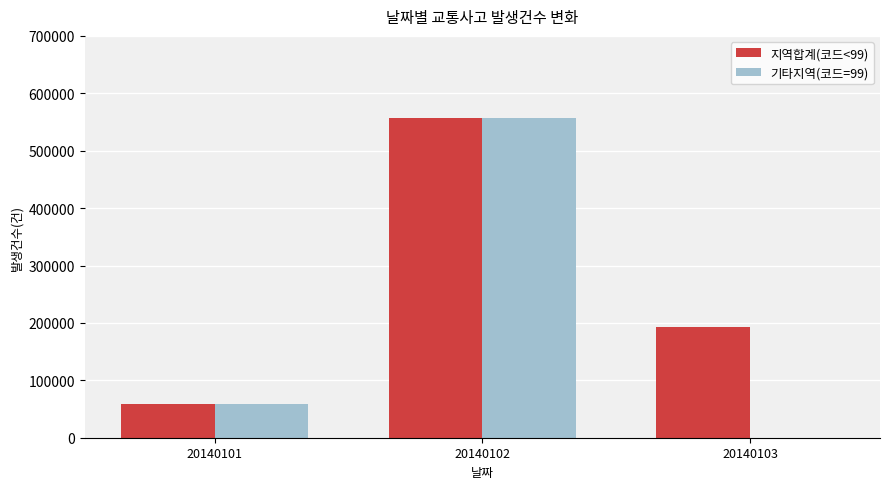

Read the 기타지역(코드=99) value at 20140102, to the nearest 10.

556800